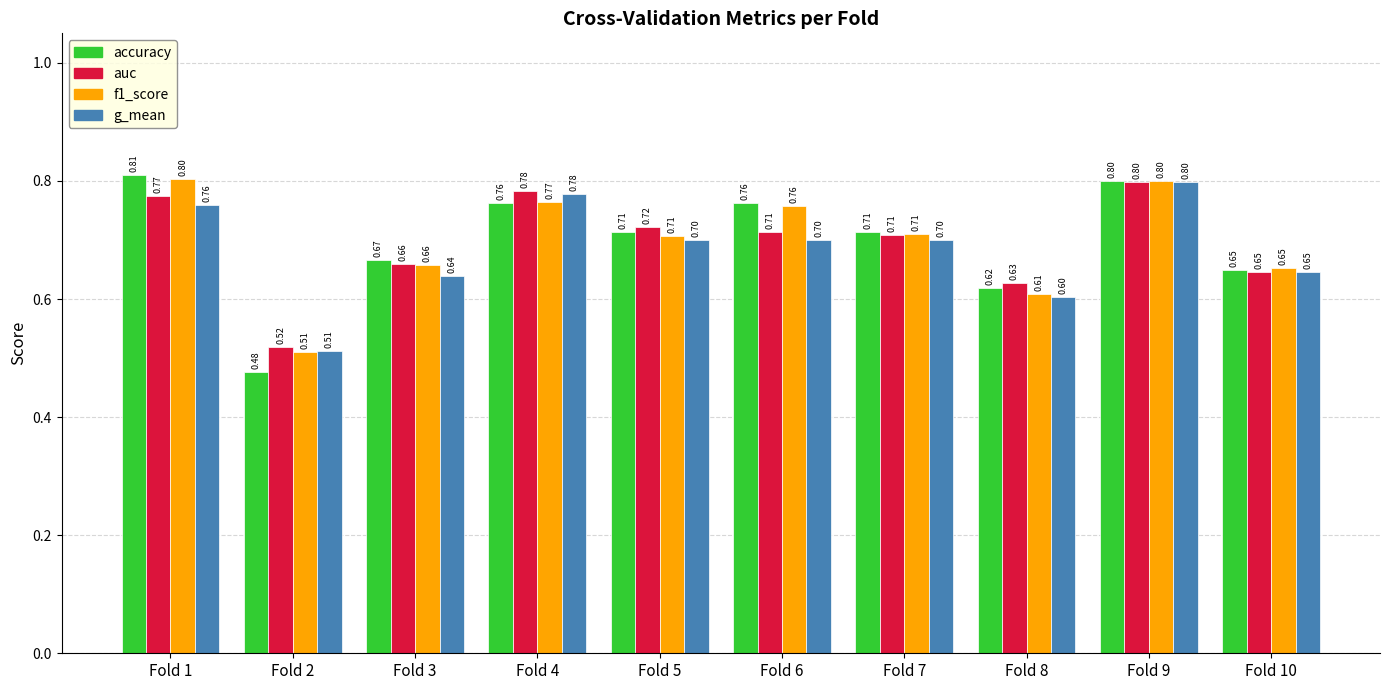

Is the value of g_mean at Fold 8 greater than the value of auc at Fold 10?

No